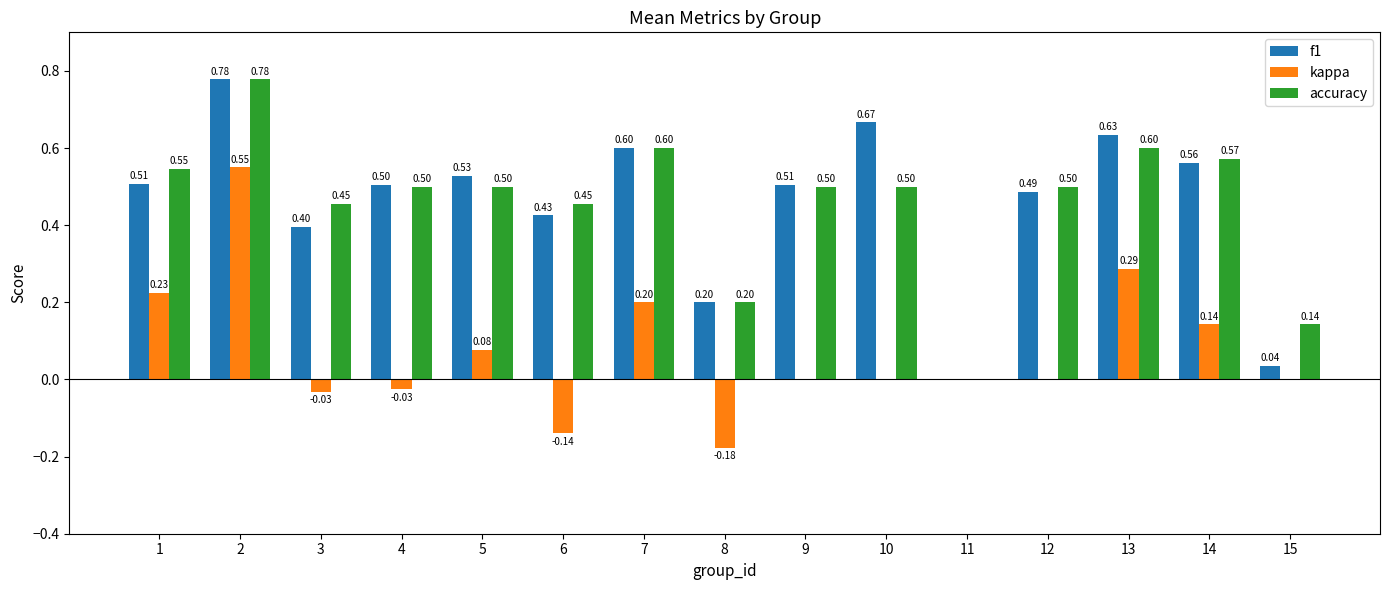

Is the value of accuracy at 6 greater than the value of f1 at 10?

No